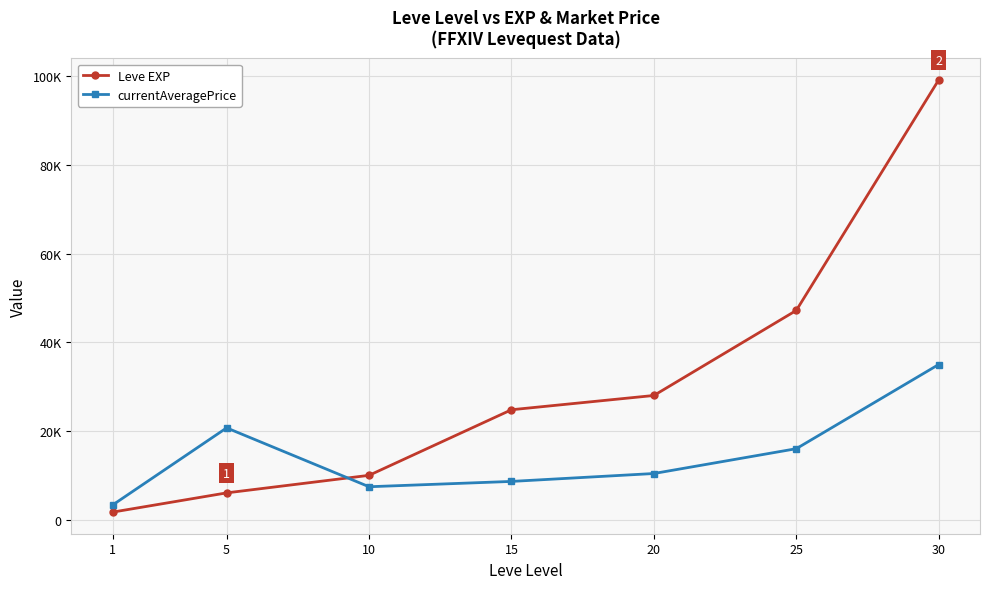

What is the sum of all currentAveragePrice values?

101435